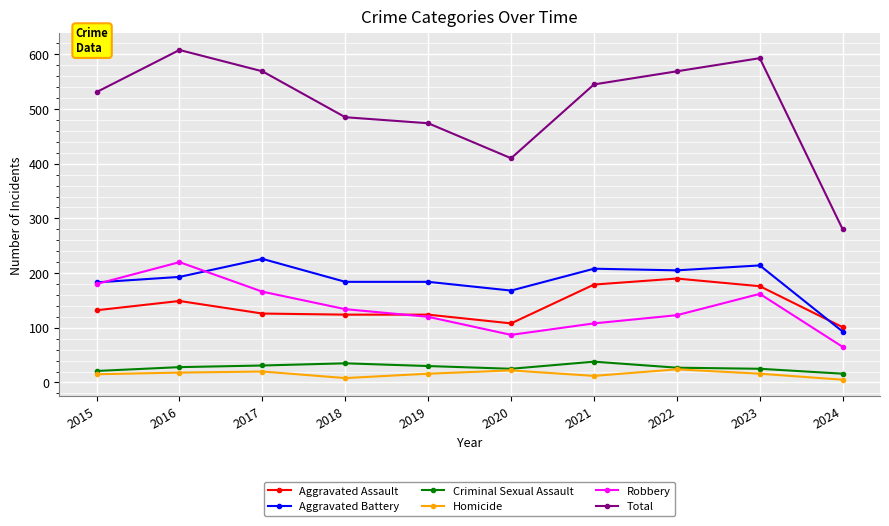

Does the chart have visible grid lines?

Yes